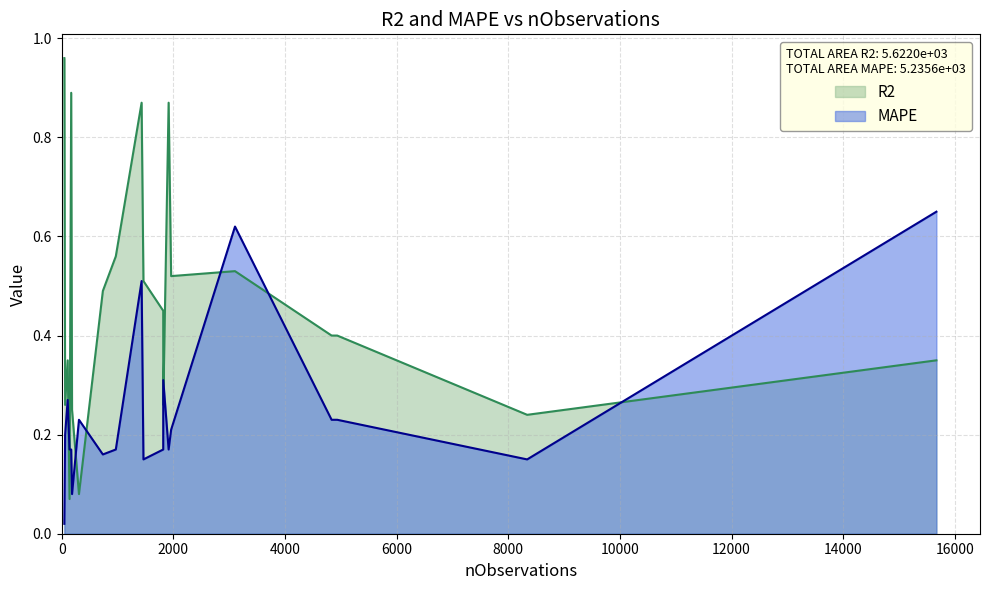

True or false: MAPE and R2 cross at least once.

True